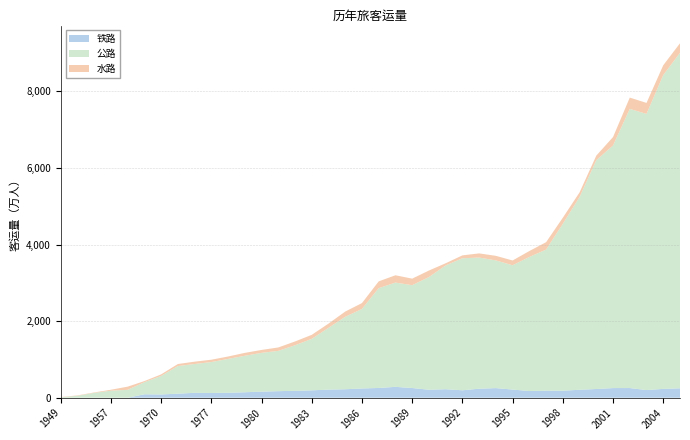

Reading right to left, extract all data points from this chart.

铁路: 246.8	231.3	200.7	253.4	252.6	228.2	208.4	184.0	184.4	176.0	213.4	251.7	235.8	194.8	222.9	209.2	254.1	284.4	255.2	242.5	221.9	212.6	193.5	180.6	171.8	159.5	143.4	130.1	123.9	128.3	106.1	85.8	90.6	0.0	0.0	0.0	0.0	0.0
公路: 8759.0	8194.0	7211.0	7289.0	6334.0	5974.4	5031.5	4357.2	3683.8	3500.1	3245.8	3334.0	3424.1	3446.9	3231.1	2941.2	2684.2	2723.0	2605.5	2076.0	1891.2	1612.0	1343.9	1189.3	1051.8	1012.2	951.9	883.1	807.7	752.4	720.8	482.0	314.6	205.9	184.0	126.1	51.7	11.8
水路: 250.0	257.0	287.0	295.0	220.9	119.6	121.9	159.3	193.1	154.8	124.9	119.8	109.5	75.8	57.6	171.4	171.5	190.6	177.9	153.3	137.4	110.5	105.0	99.3	89.1	76.6	75.9	63.2	61.0	61.3	53.5	41.9	29.3	83.5	24.7	11.7	9.6	5.5